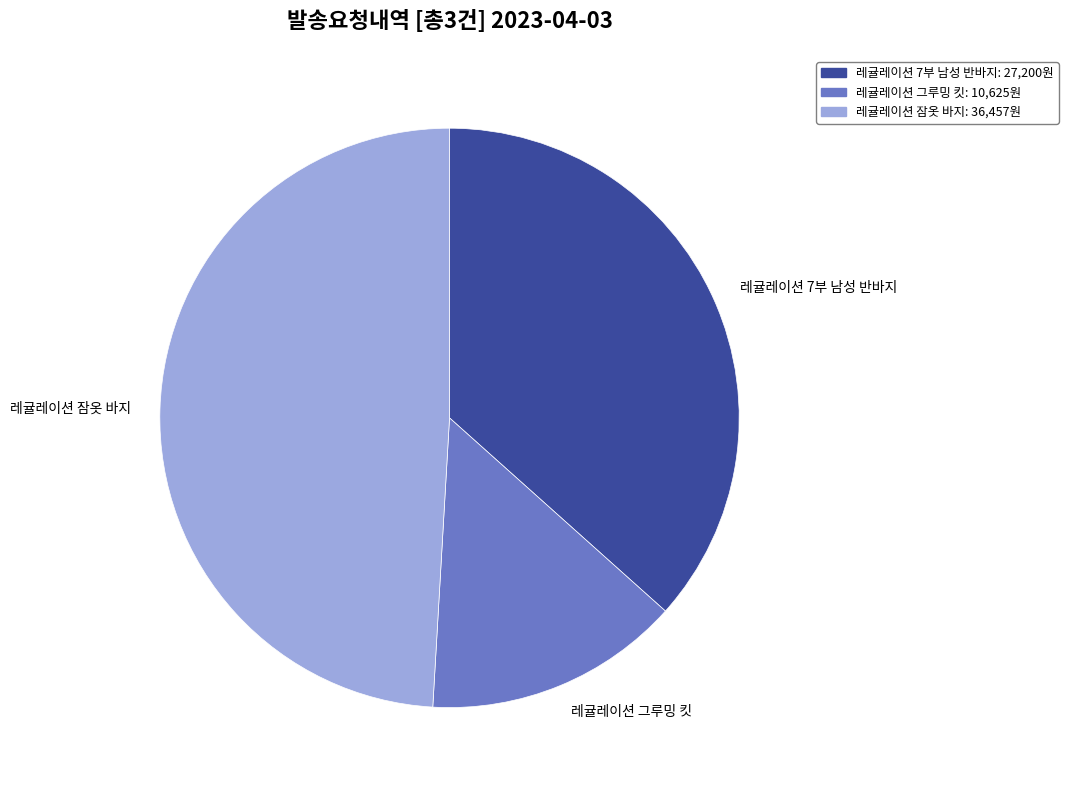

How many slices are in this pie chart?

3